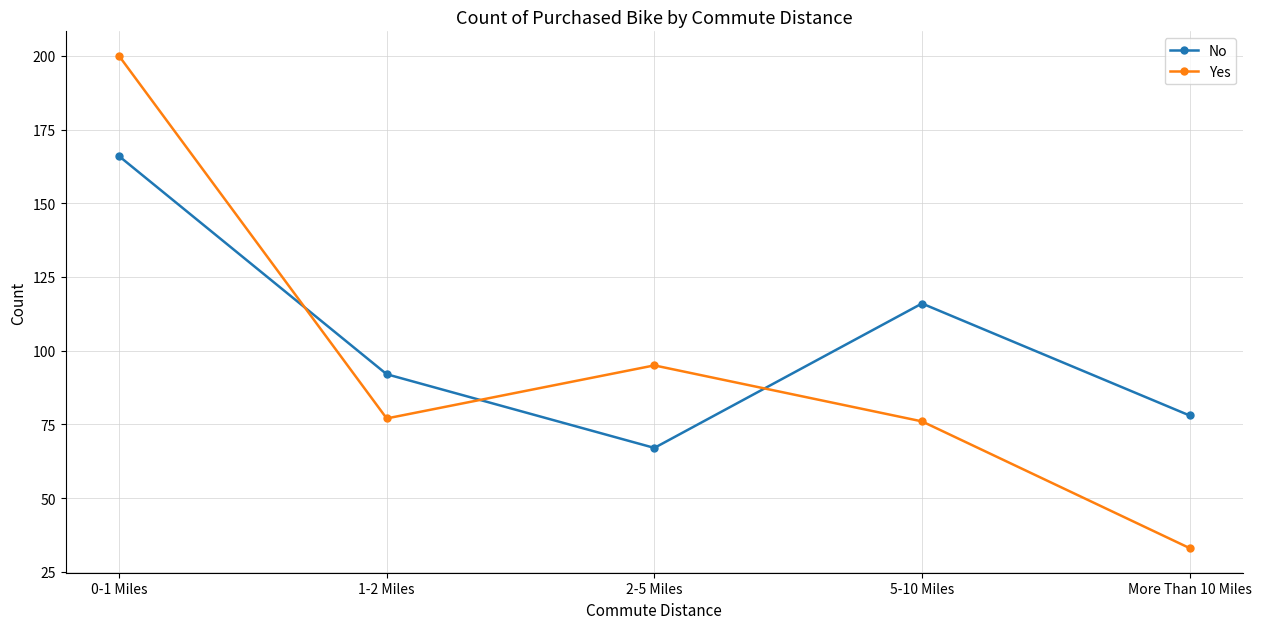

At which category does Yes reach its first local peak?

2-5 Miles